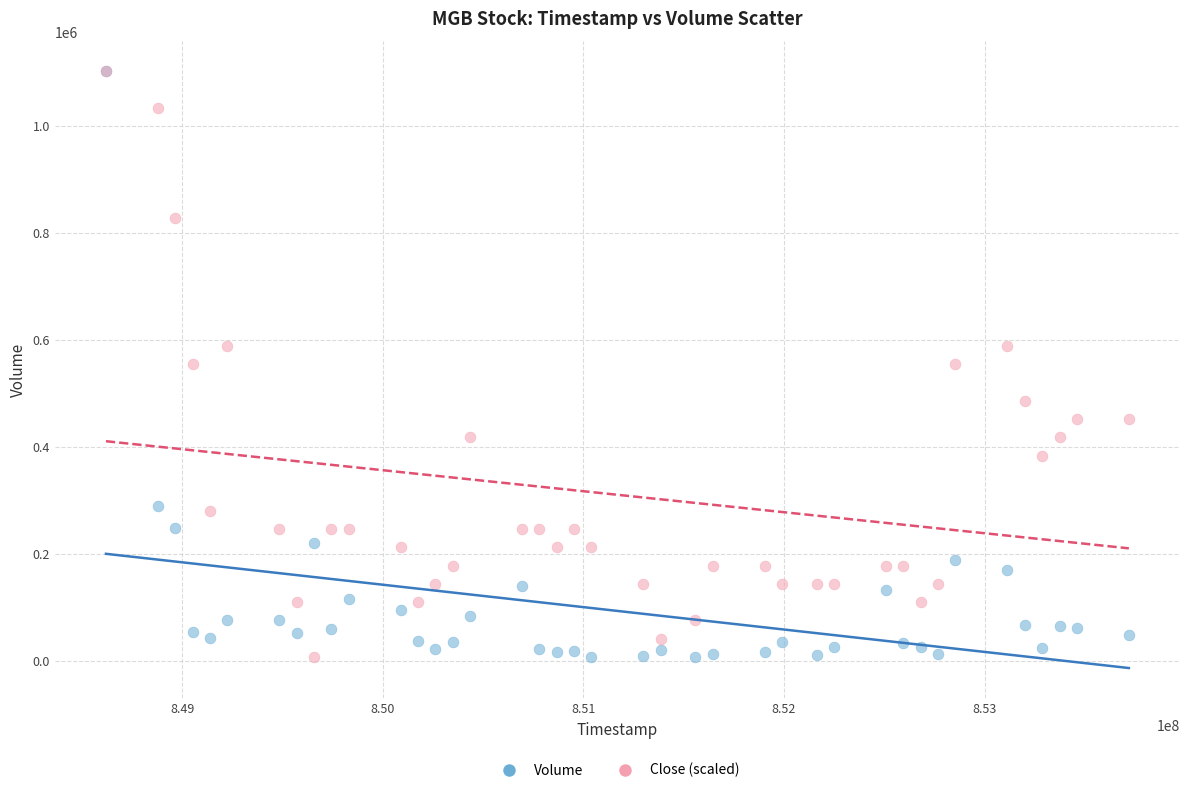

What are all the series names shown in the legend?

Volume, Close (scaled)